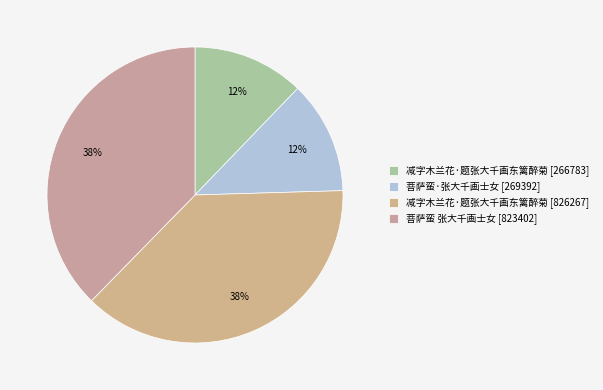

Is there a majority slice in this chart?

No